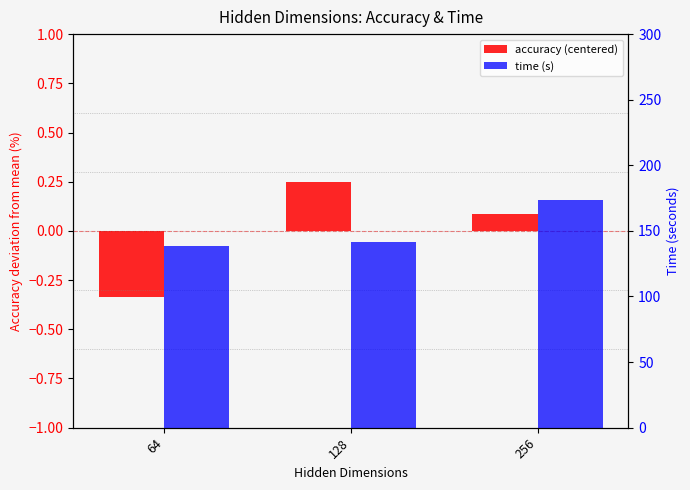

Rank the categories by accuracy (centered) value from highest to lowest.

128, 256, 64